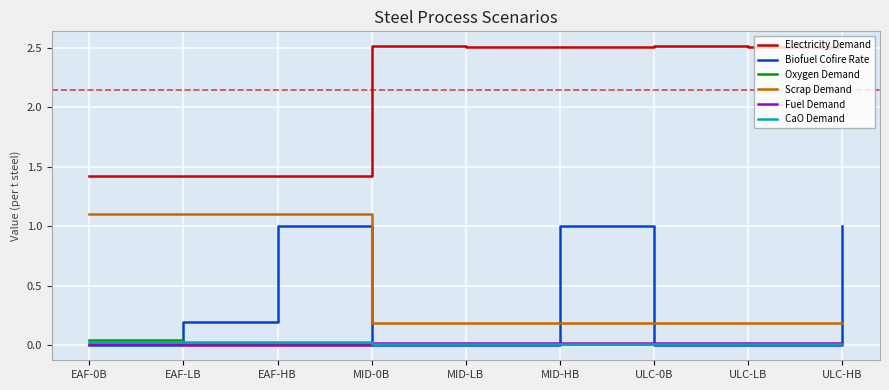

Is it true that Fuel Demand equals 0.0 at MID-LB?

True